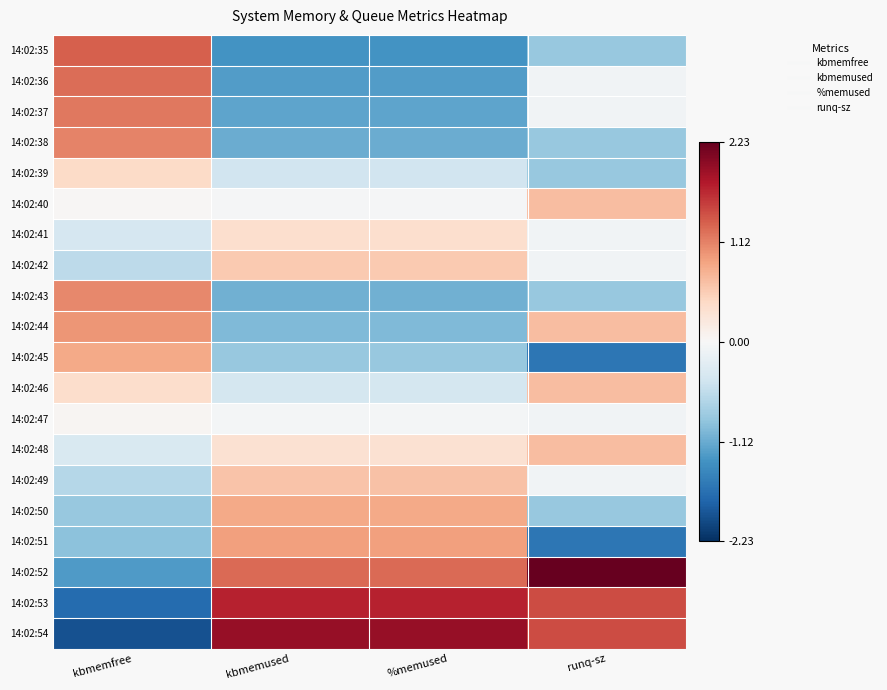

At which category is the sum across all series the highest?

kbmemfree